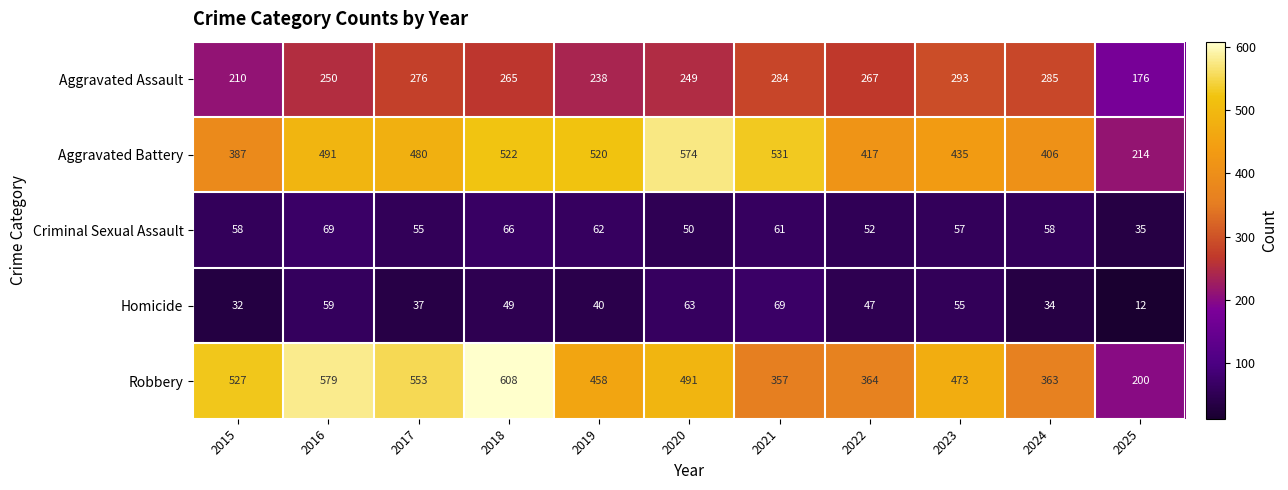

The Criminal Sexual Assault series shows 50 at 2020. True or false?

True